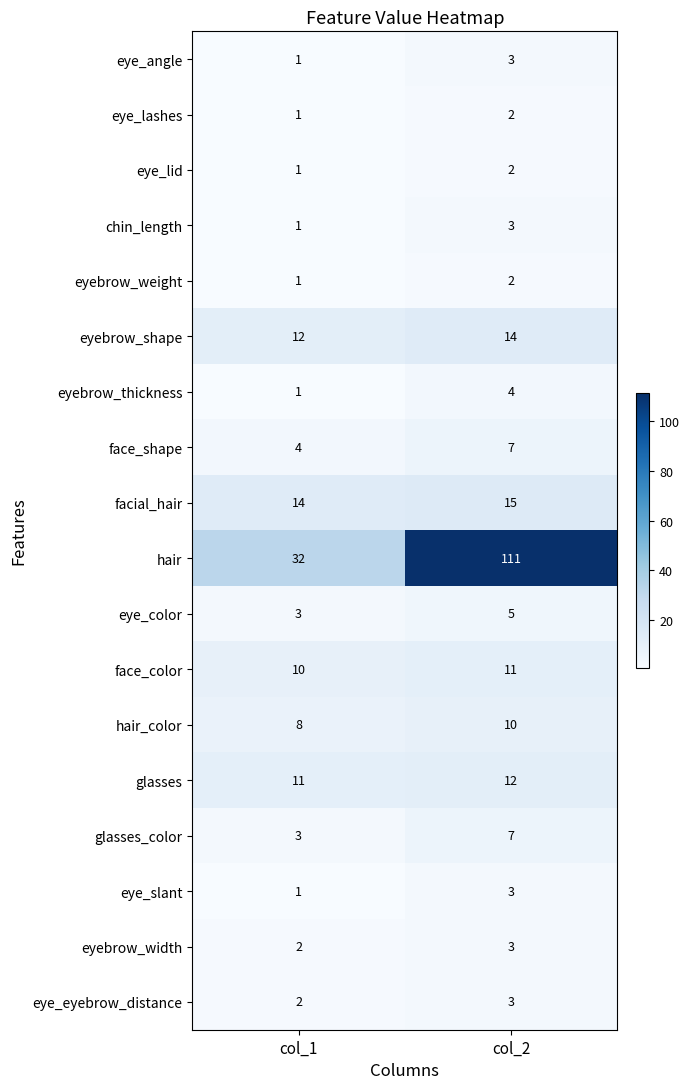

What is the maximum value for eye_slant?

3